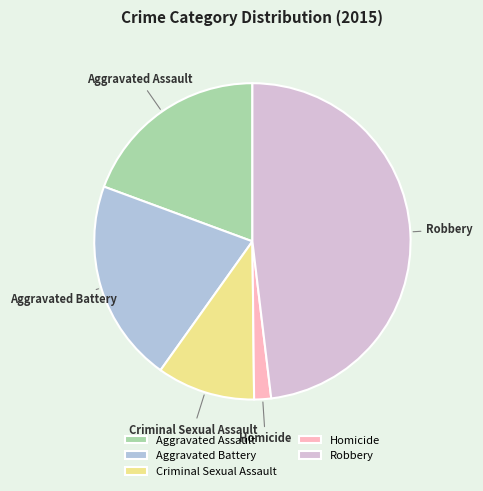

Between Robbery and Criminal Sexual Assault, which is larger?

Robbery